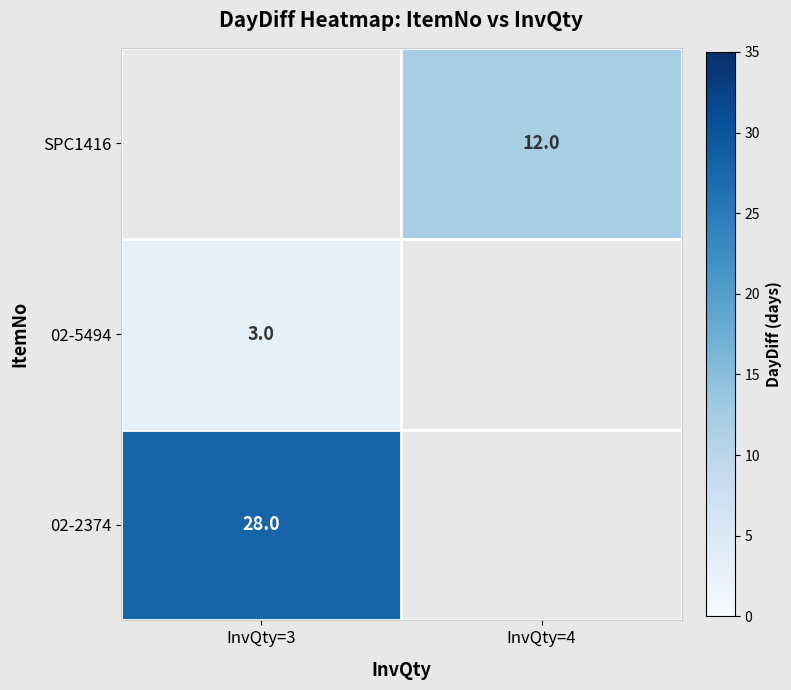

Is it true that SPC1416 equals 3.6 at InvQty=4?

False